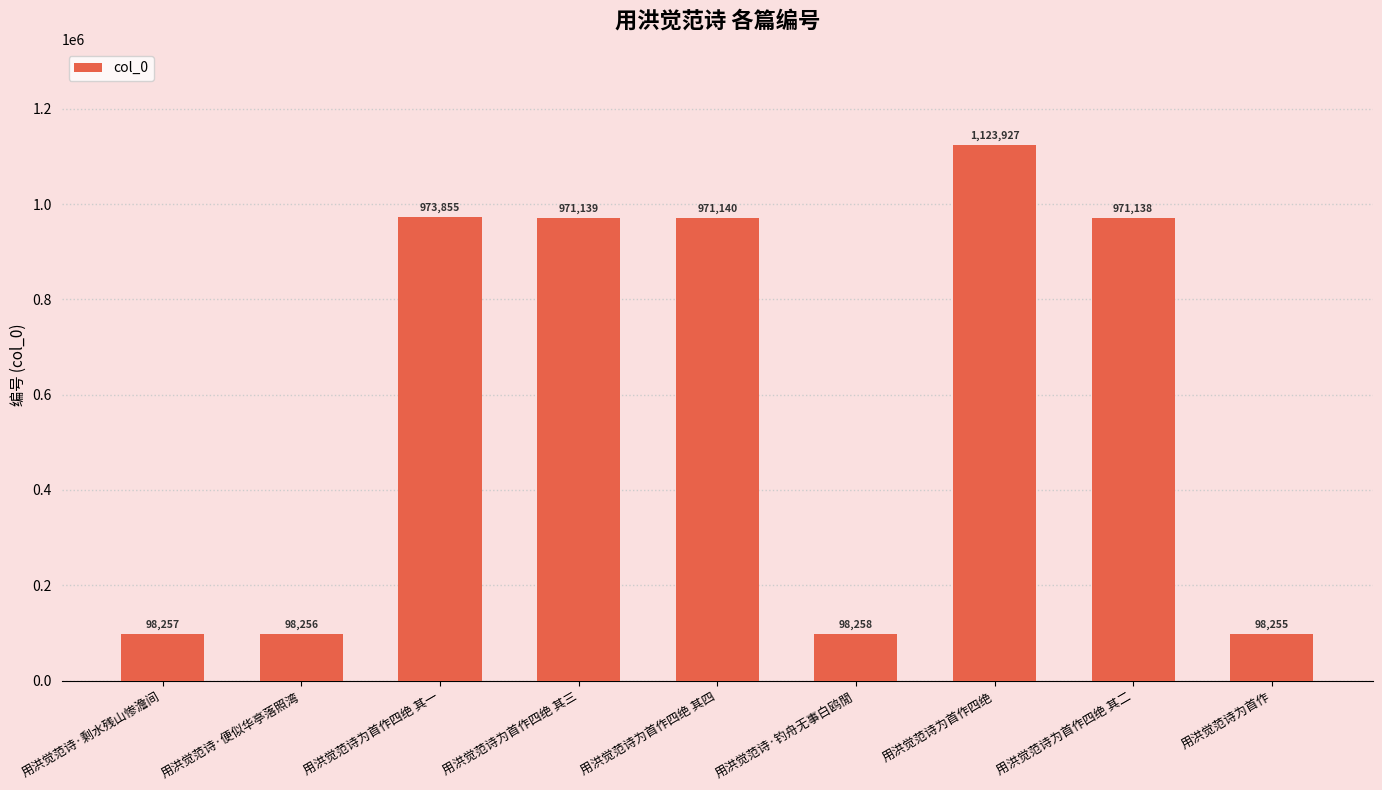

What is the value of the 9th bar from the left?

98255